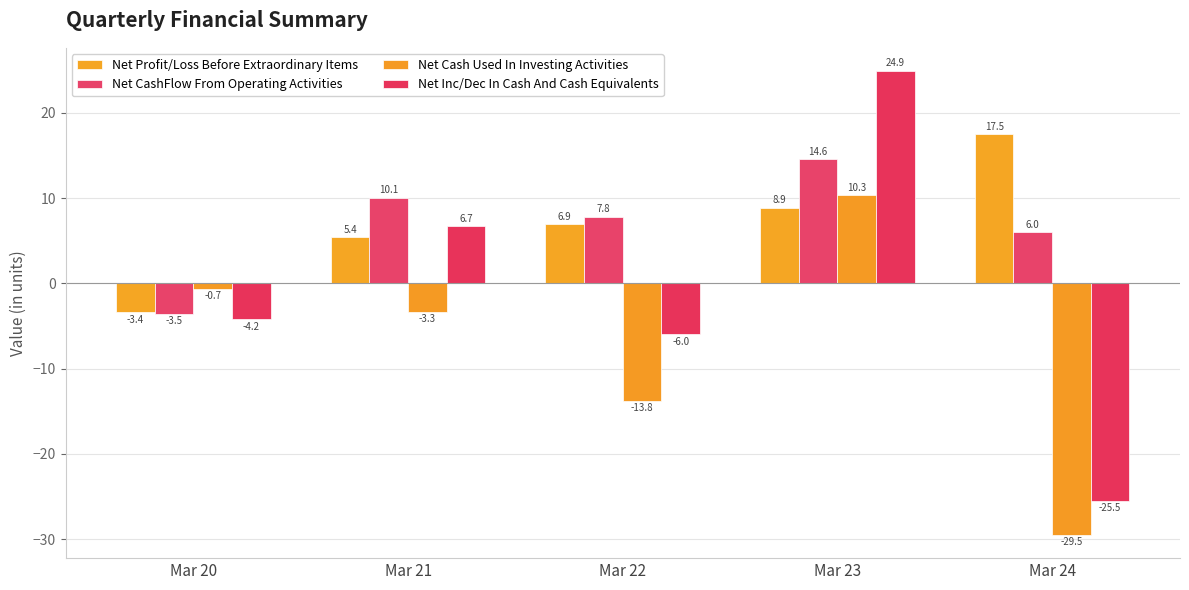

List the series in order of their peak value, highest first.

Net Inc/Dec In Cash And Cash Equivalents, Net Profit/Loss Before Extraordinary Items, Net CashFlow From Operating Activities, Net Cash Used In Investing Activities